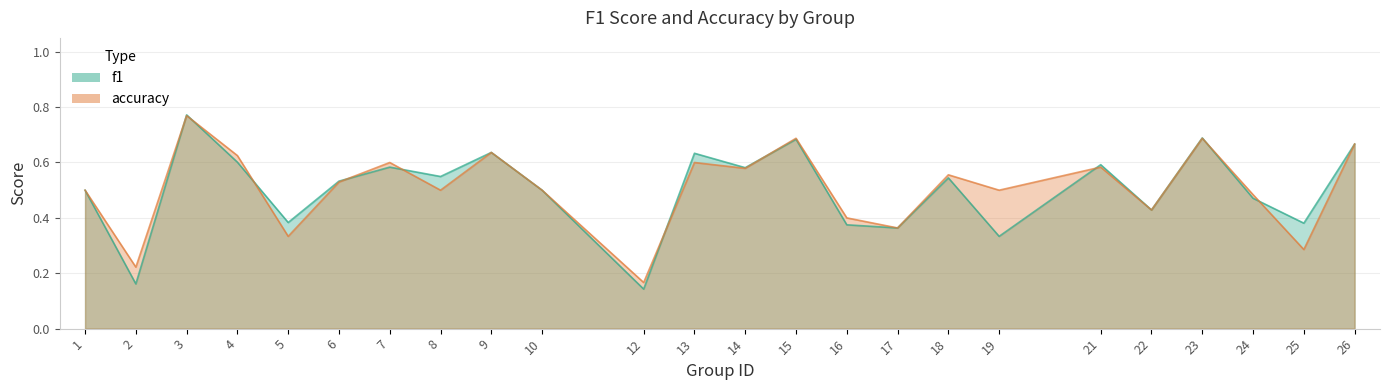

How many interior local valleys does the accuracy series have?

9